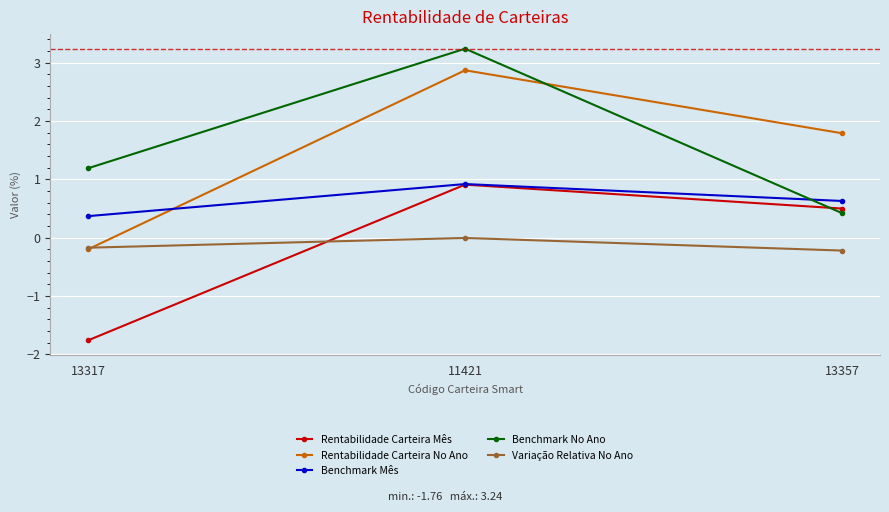

What is the maximum value for Rentabilidade Carteira Mês?

0.9